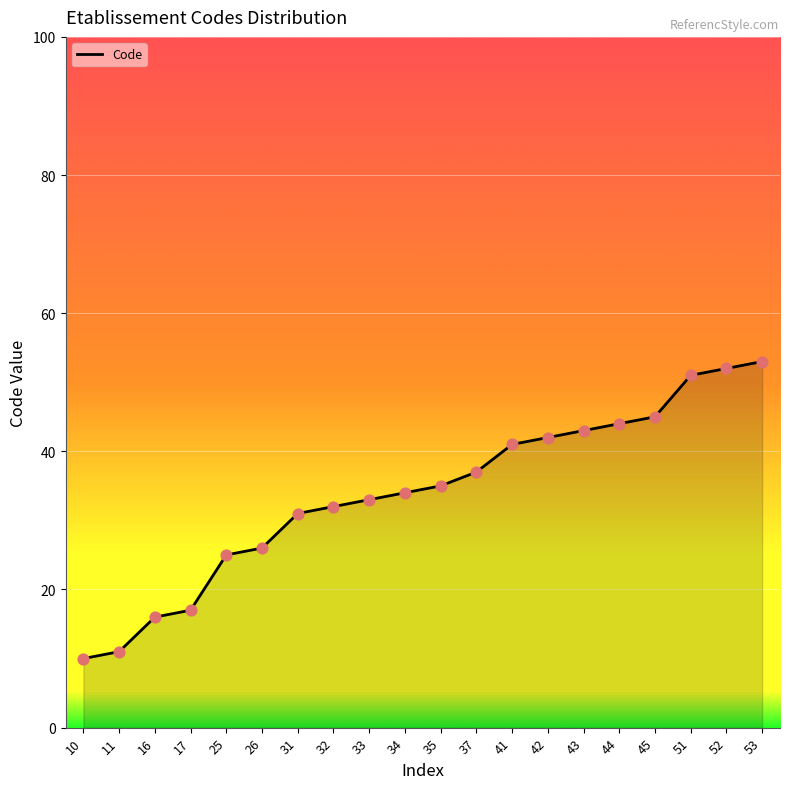

Approximately how many times larger is the value at 51 compared to 26?

2.0